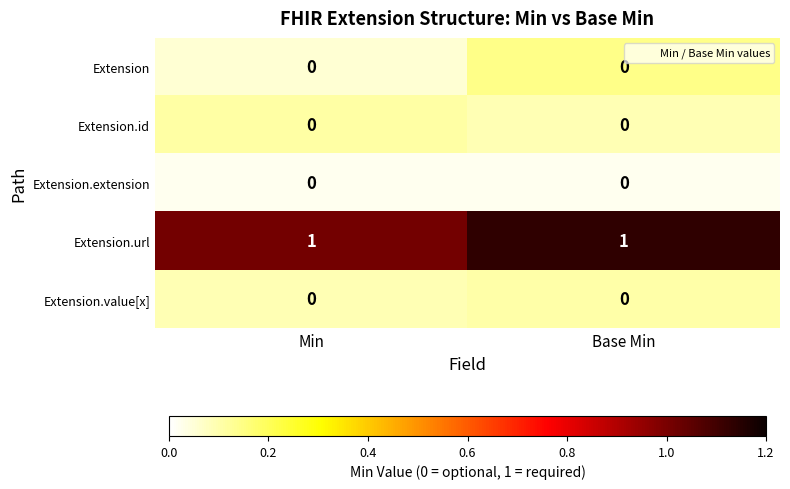

True or false: Extension.extension has a value of 0 at Base Min.

True